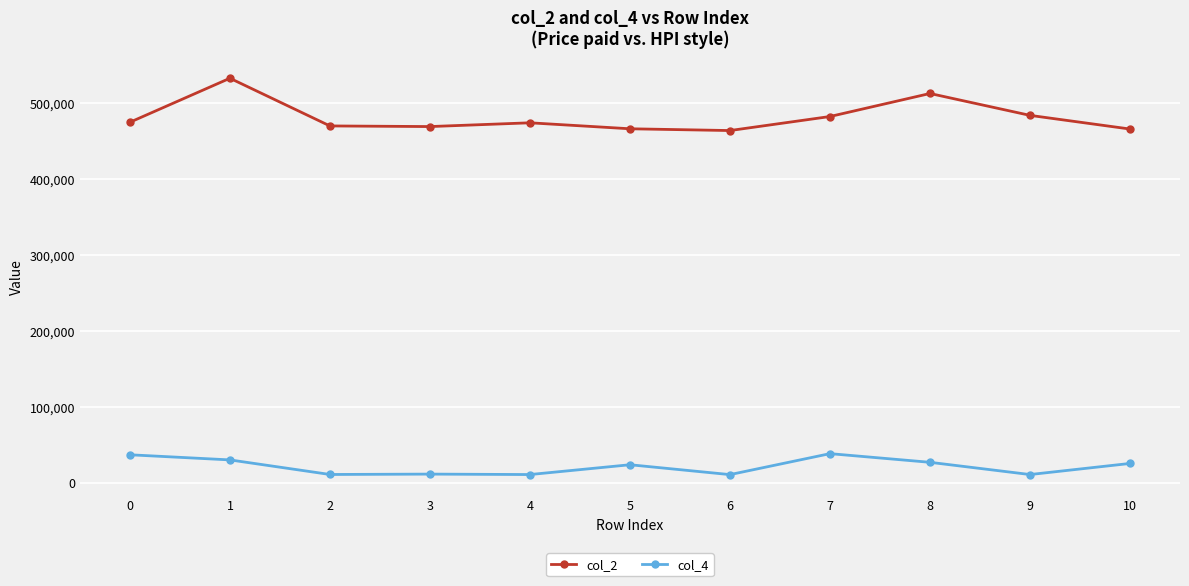

True or false: col_4 and col_2 cross at least once.

False